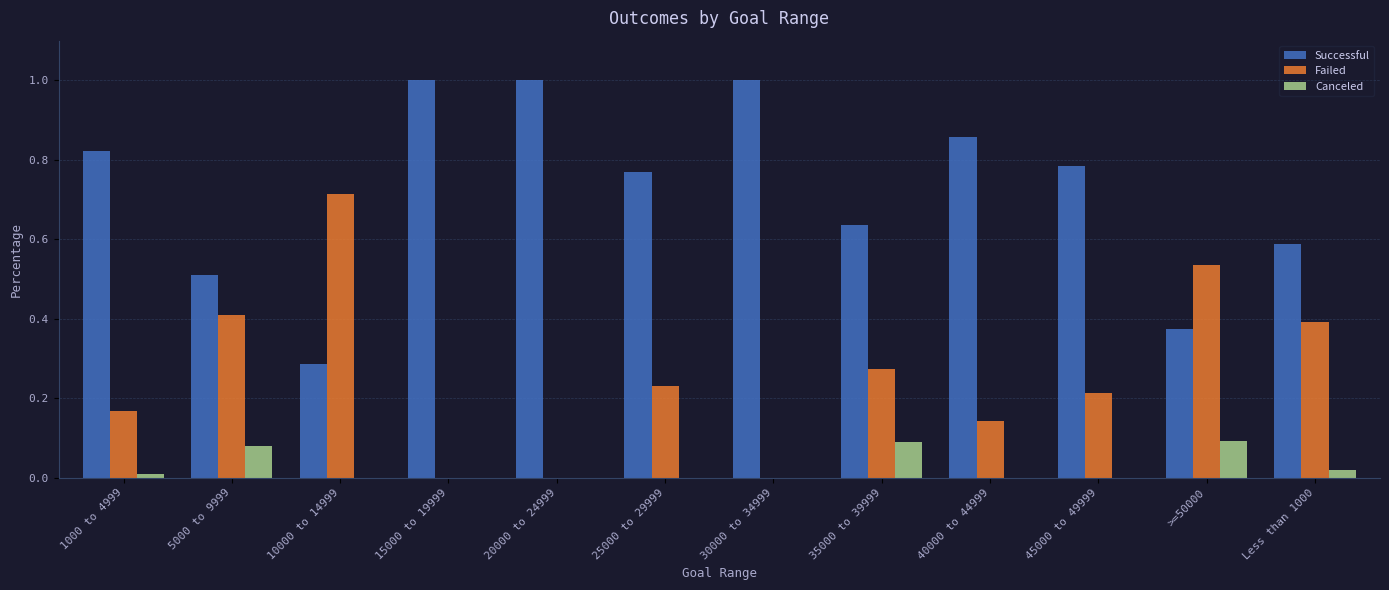

The Failed series shows 0.0 at 20000 to 24999. True or false?

True